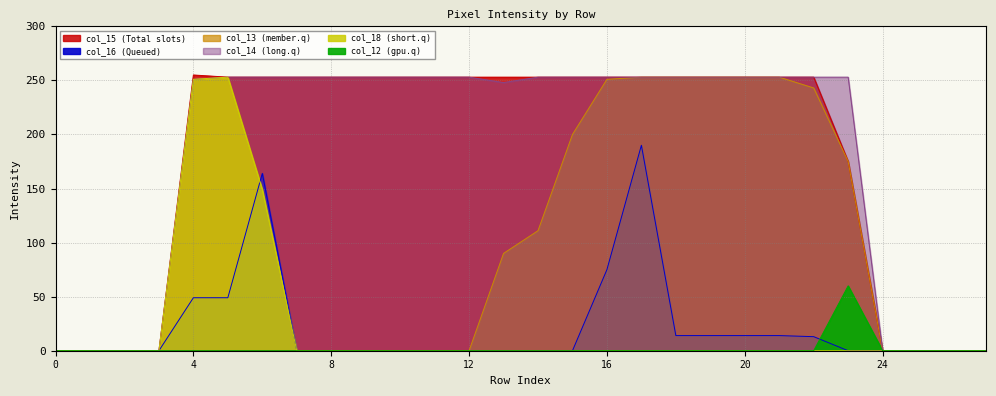

What is the average value of the col_13 series?

83